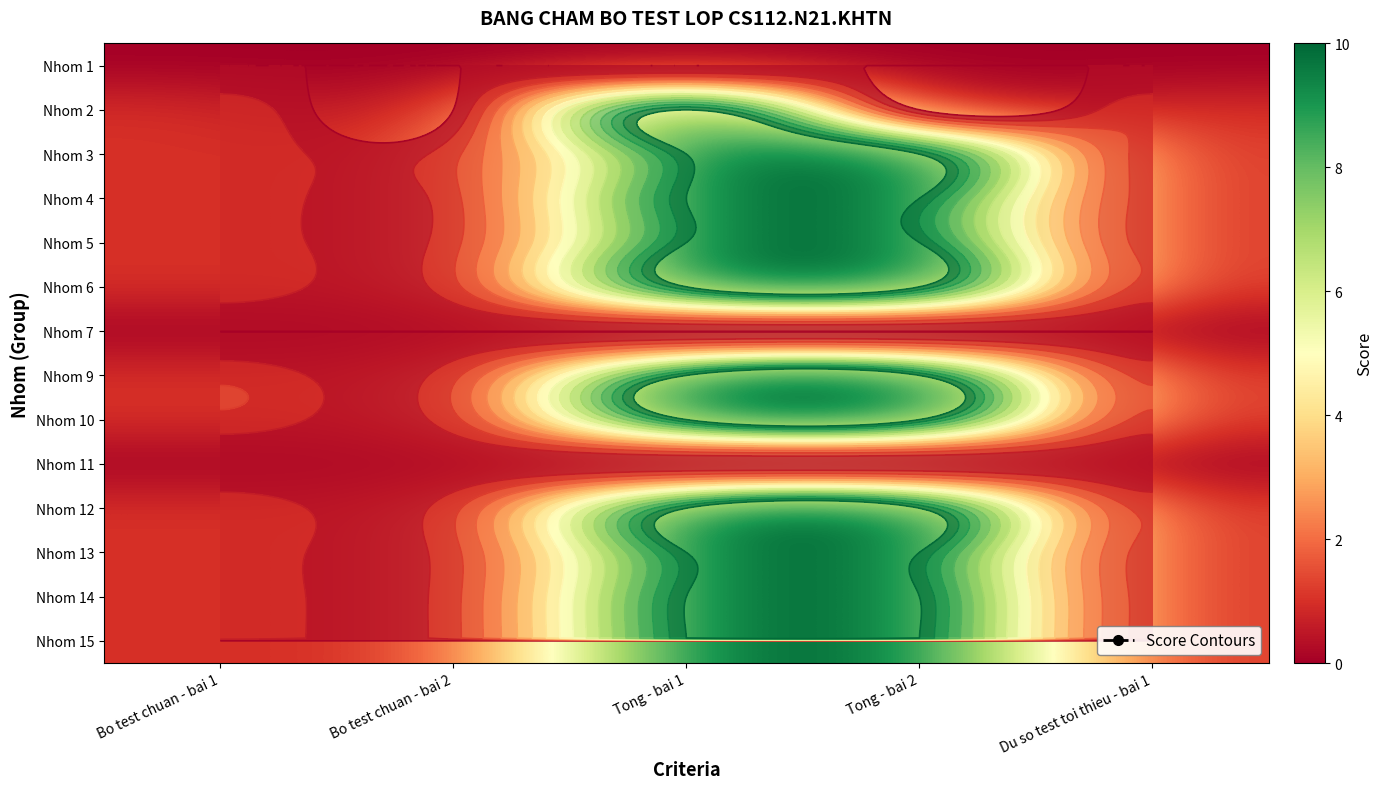

How many Nhom 15 values are between 1 and 10?

5